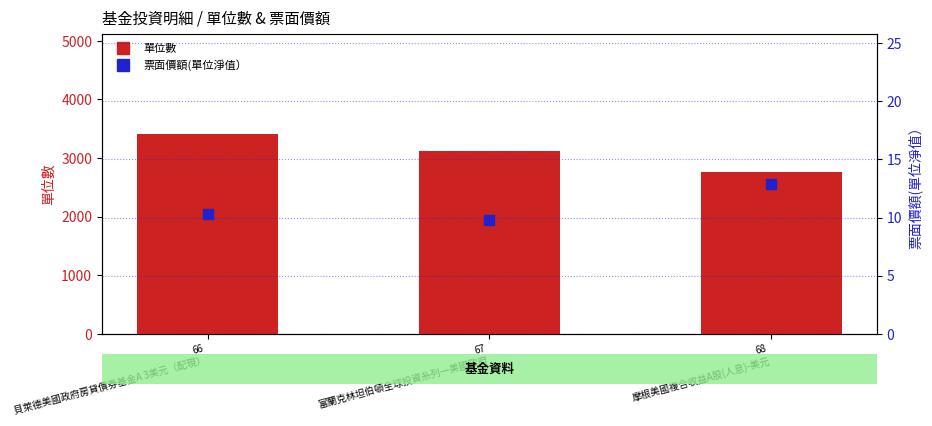

Which series has the widest spread of Y values?

單位數